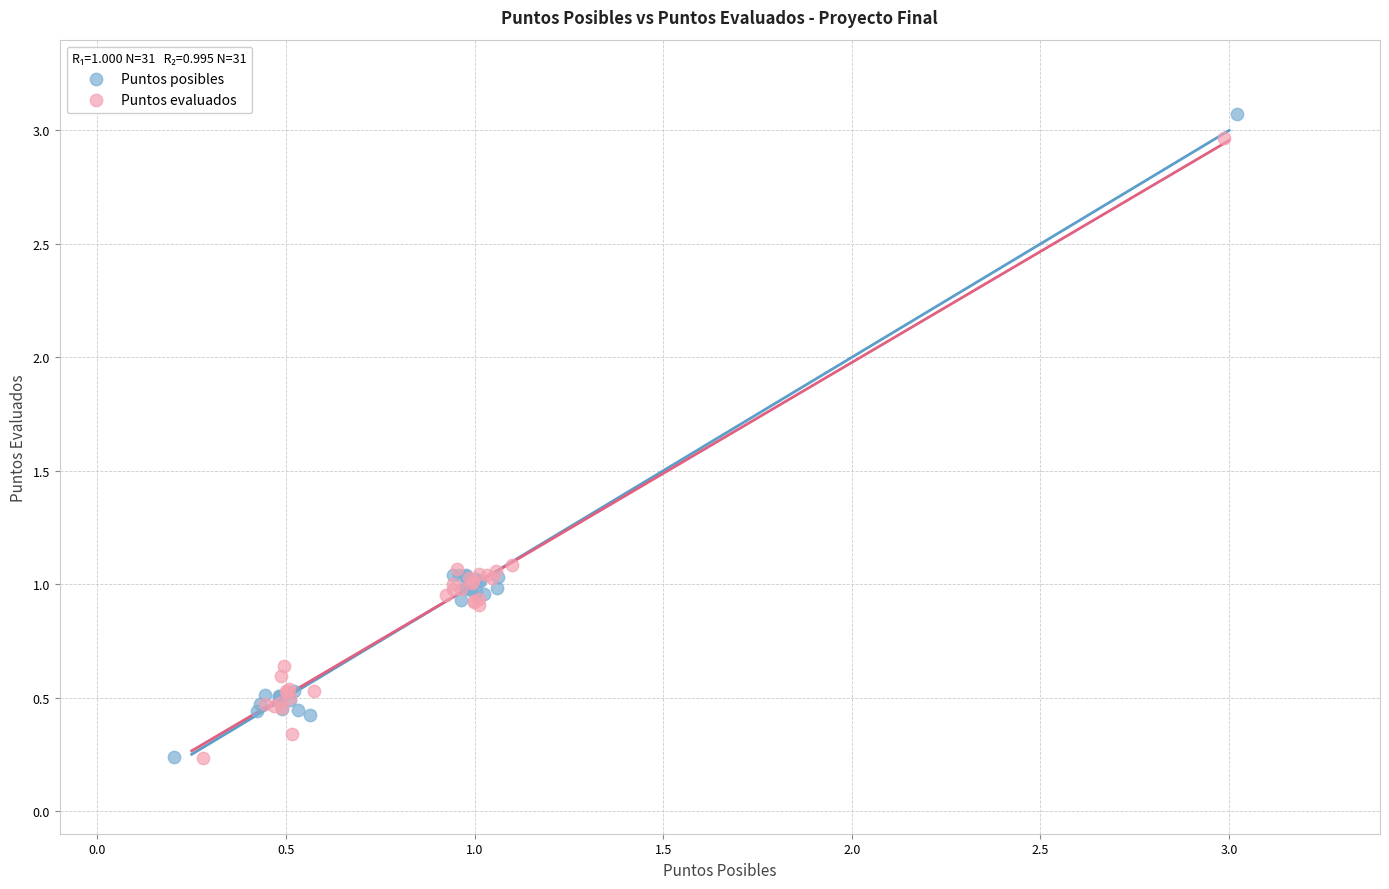

Which series has the widest spread of Y values?

Puntos posibles